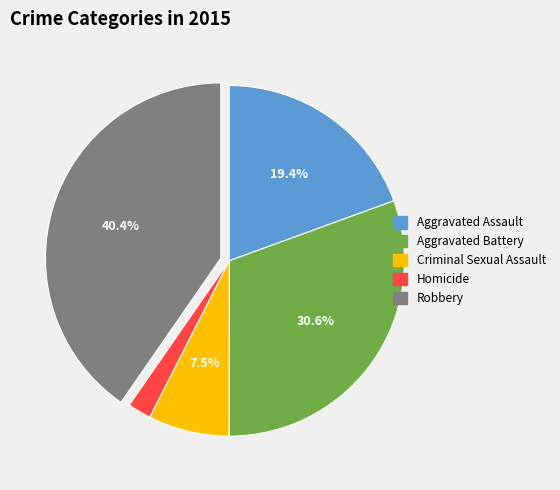

Which slice is the smallest?

Homicide